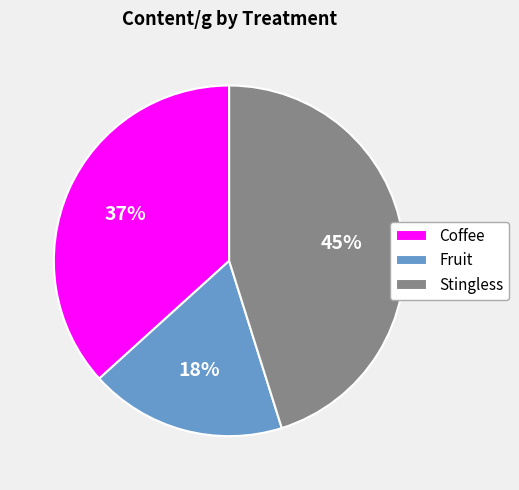

Rank the categories by value from lowest to highest.

Fruit, Coffee, Stingless